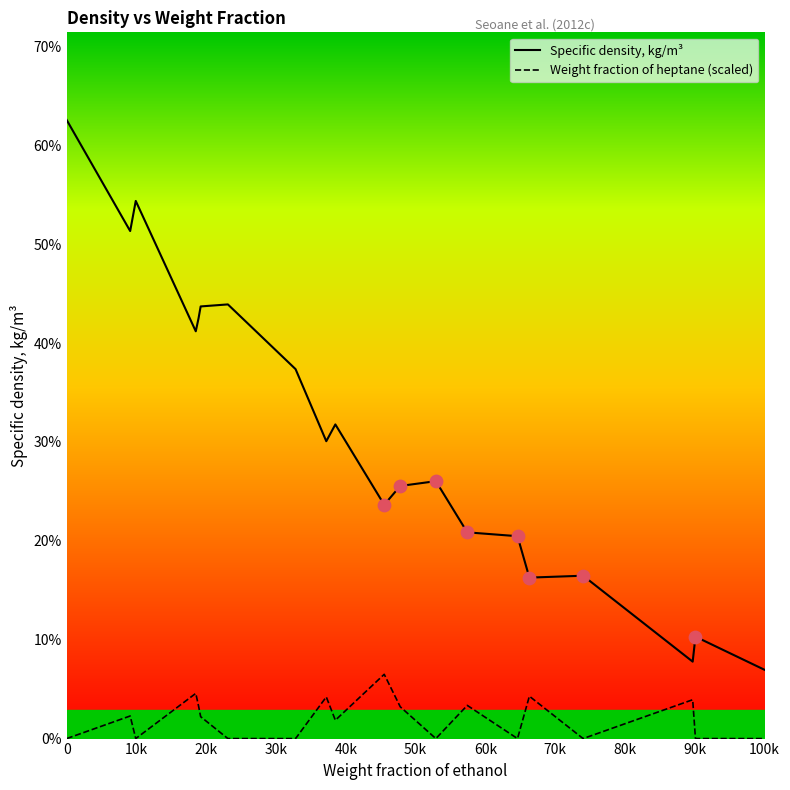

What are all the series names shown in the legend?

Specific density, kg/m³, Weight fraction of heptane (scaled)